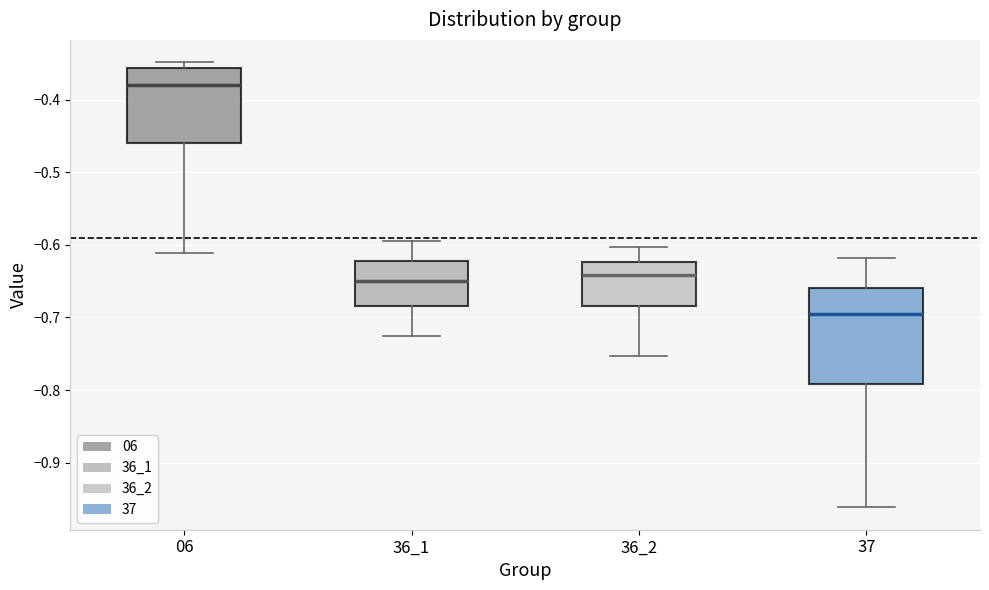

Which box is the tallest, from its lower edge to its upper edge?

37